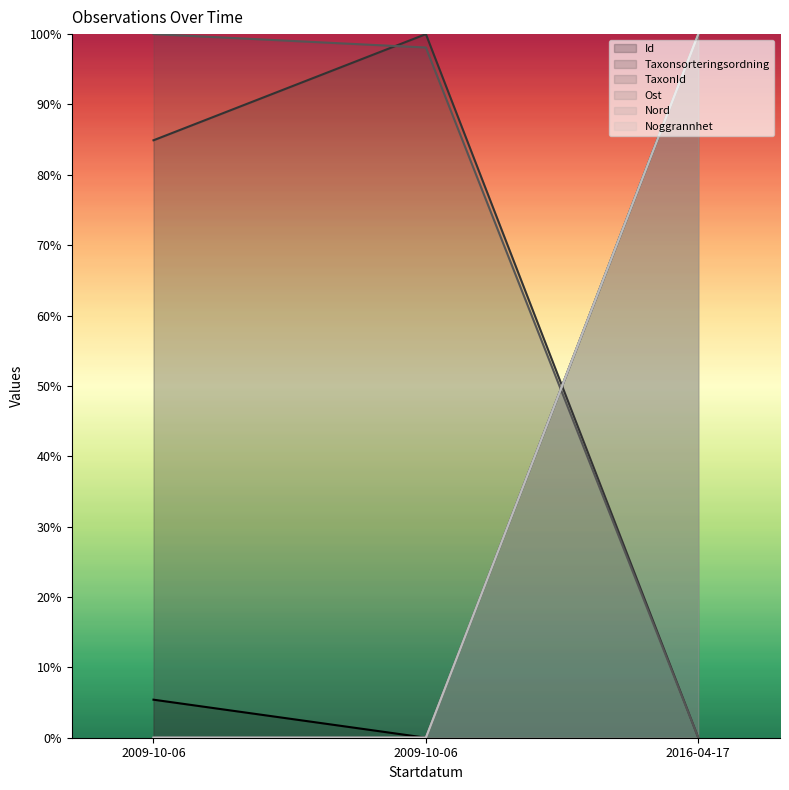

How many distinct data groups are displayed?

6